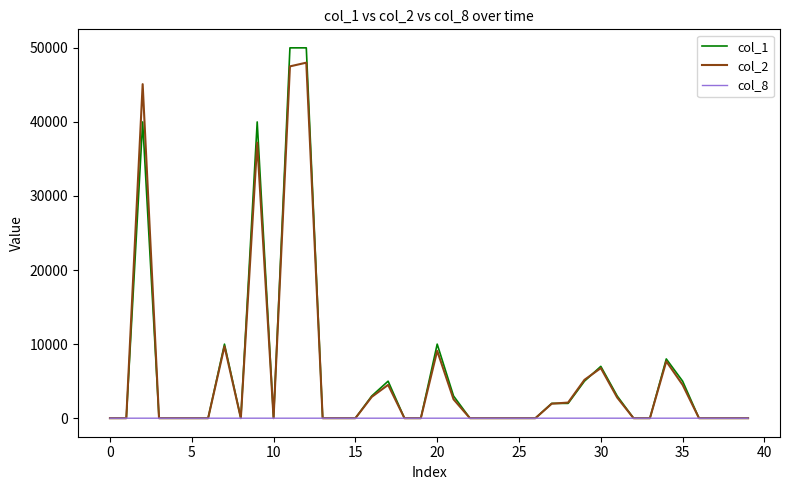

Which series has the widest spread of values?

col_1